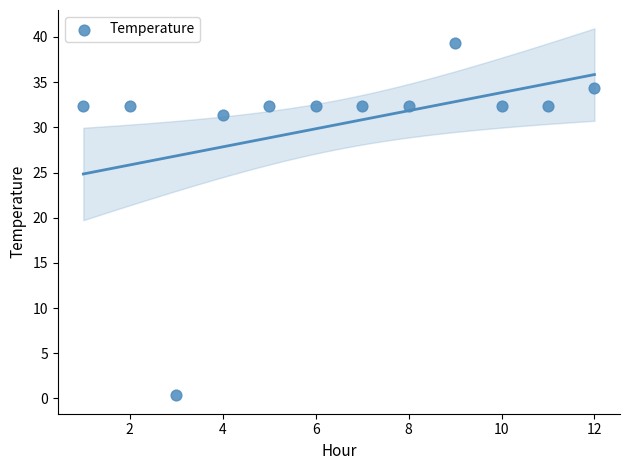

What is the range of Y values (max minus min)?

39.0